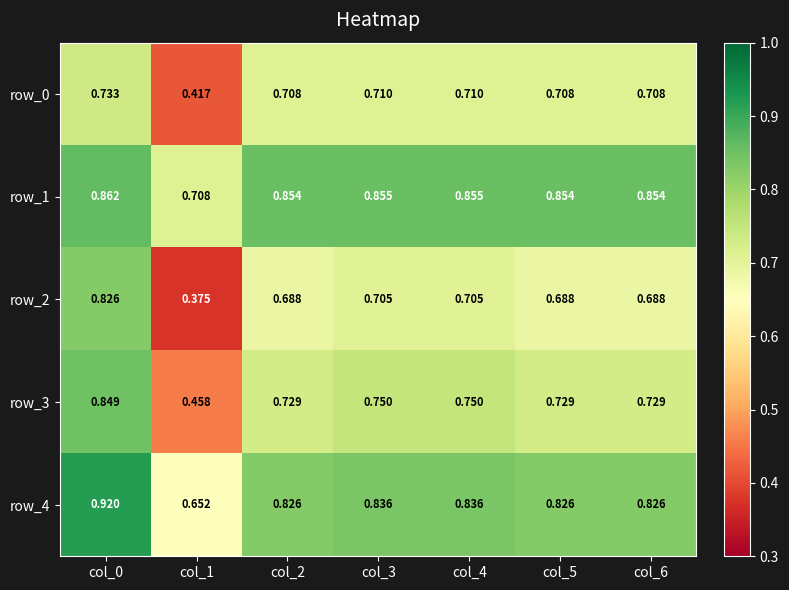

Where is row_3 nearest to the value 0?

col_1